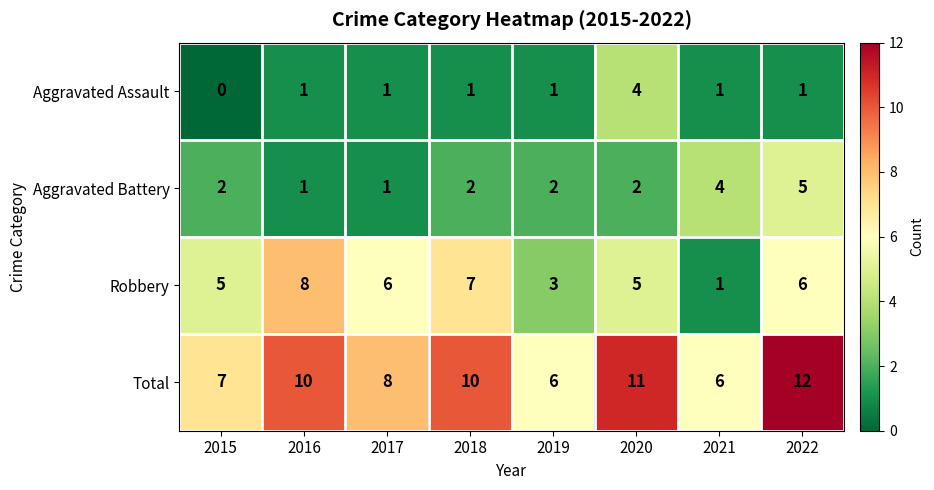

What is the total value across all series at 2019?

12